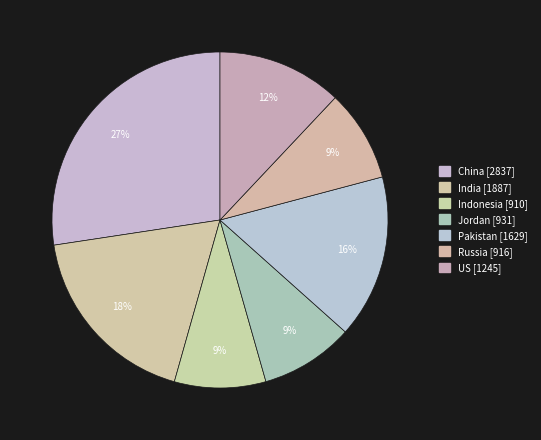

What is the ratio of the value at China to the value at India?

1.5